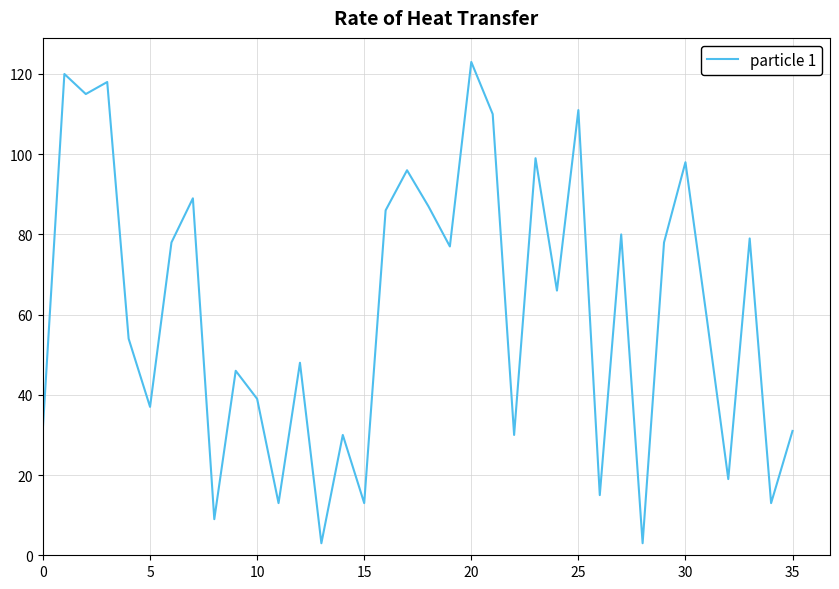

What is the difference between the maximum and second lowest values?

120